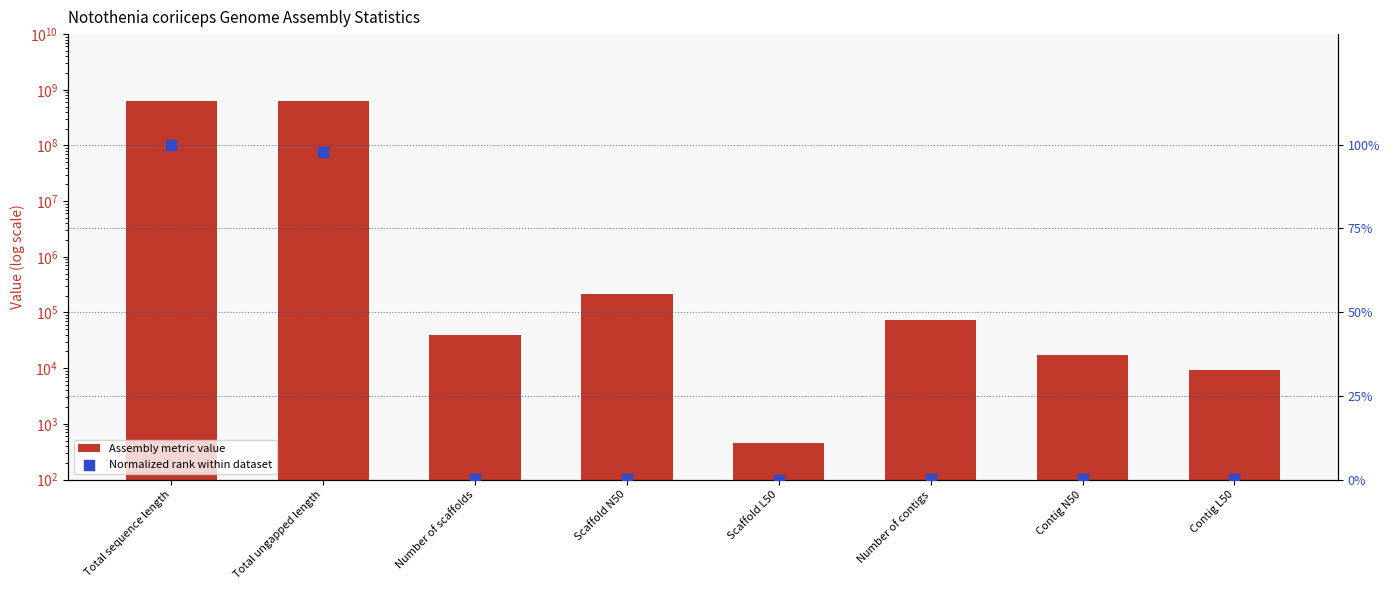

What is the total value across all series at Total sequence length?

636613782.0